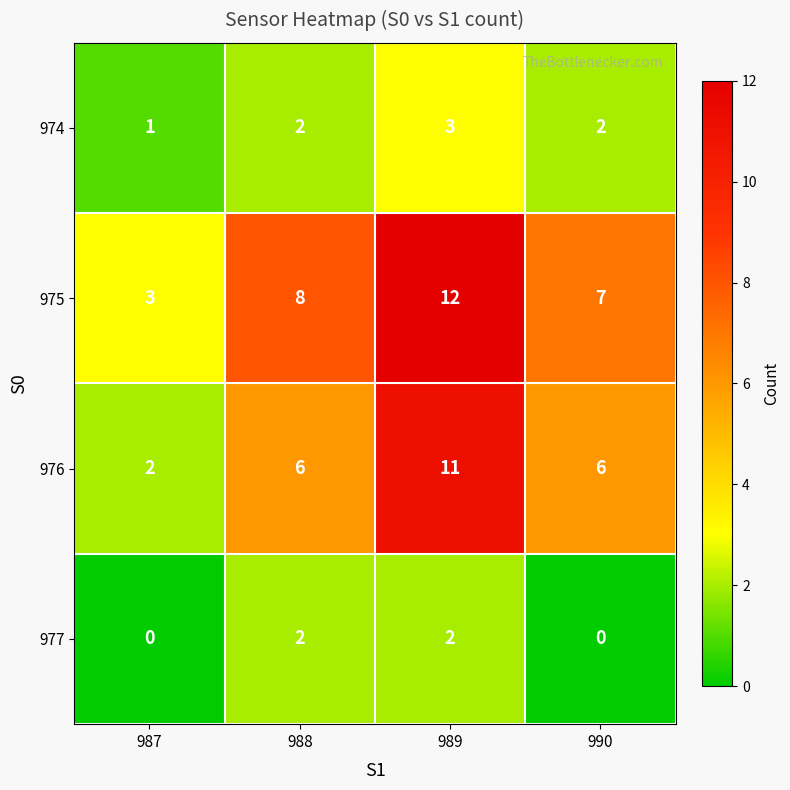

What is the difference between the maximum and minimum values in the 976 series?

9